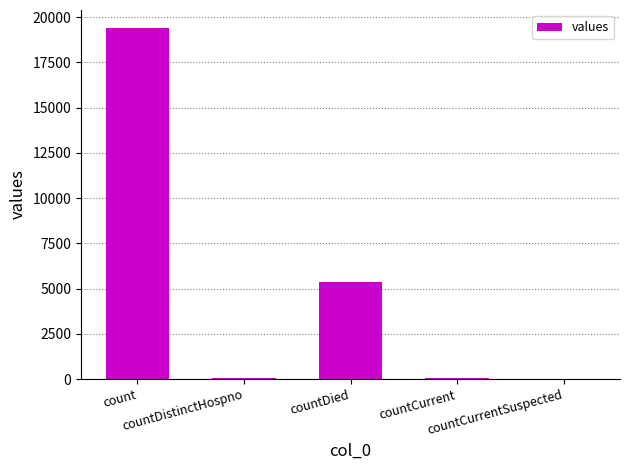

How many distinct data groups are displayed?

1